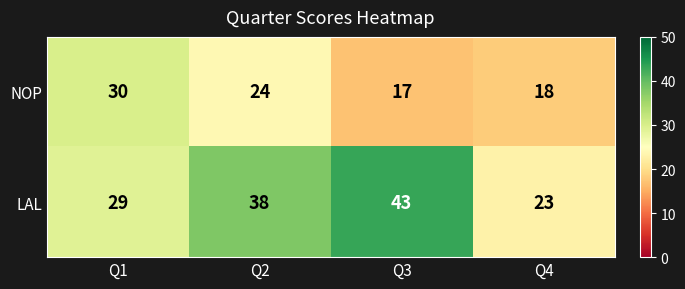

Count the number of categories in the chart.

4